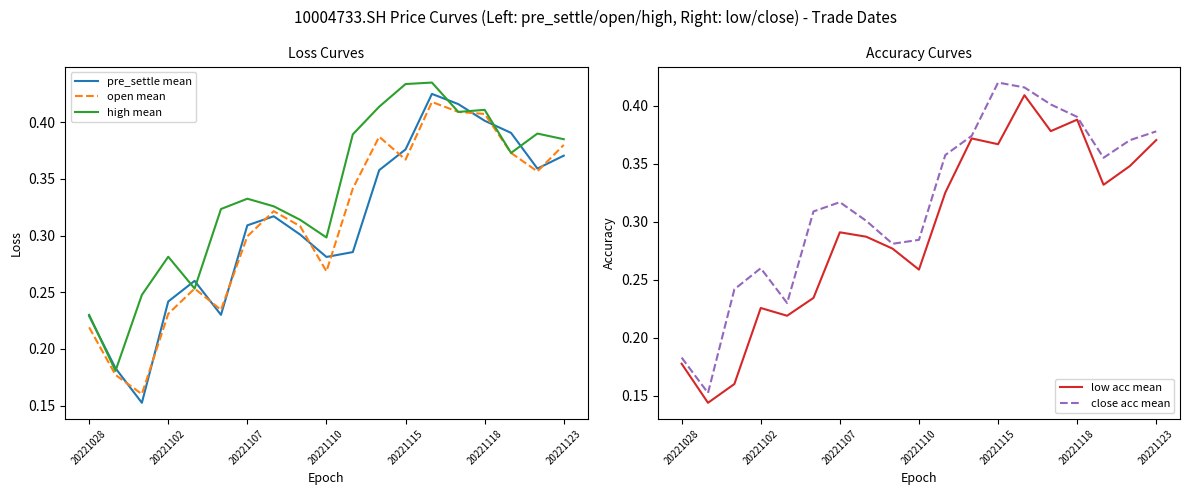

What value does the open mean series have at 14?

0.4